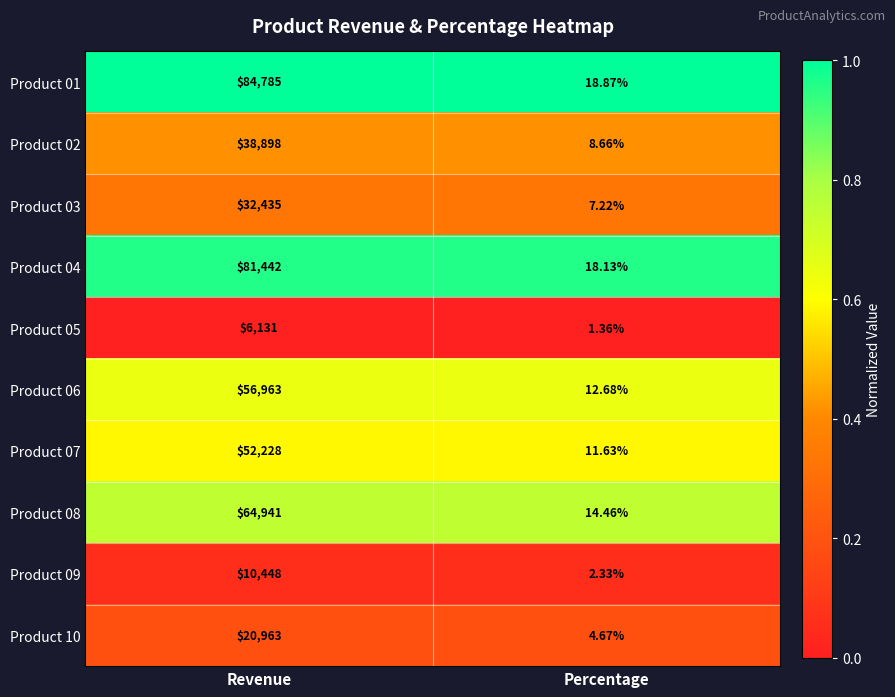

Rank the series by their maximum value, from lowest to highest.

Product 05, Product 09, Product 10, Product 03, Product 02, Product 07, Product 06, Product 08, Product 04, Product 01